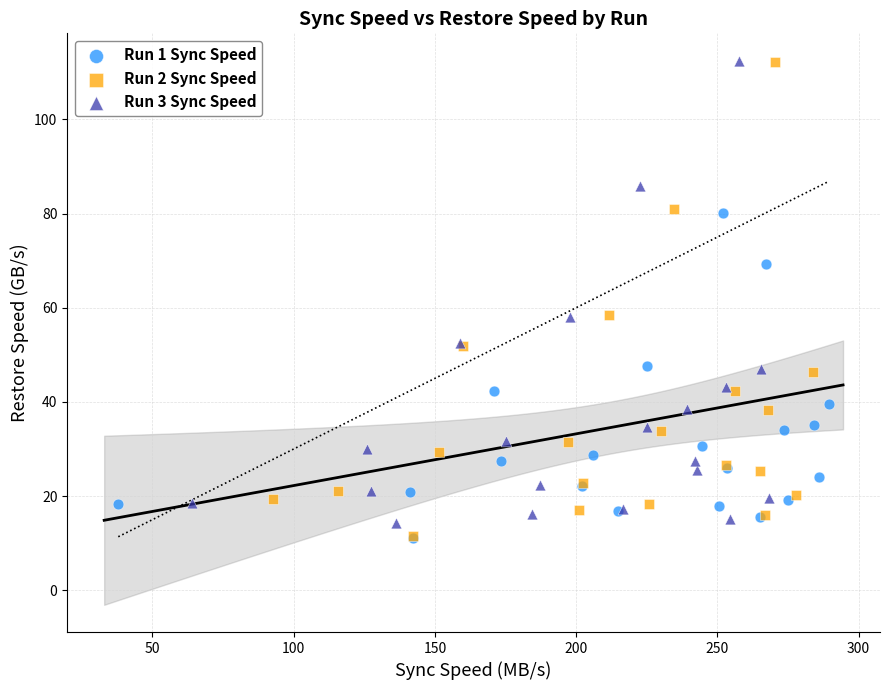

What are all the series names shown in the legend?

Run 1 Sync Speed, Run 2 Sync Speed, Run 3 Sync Speed